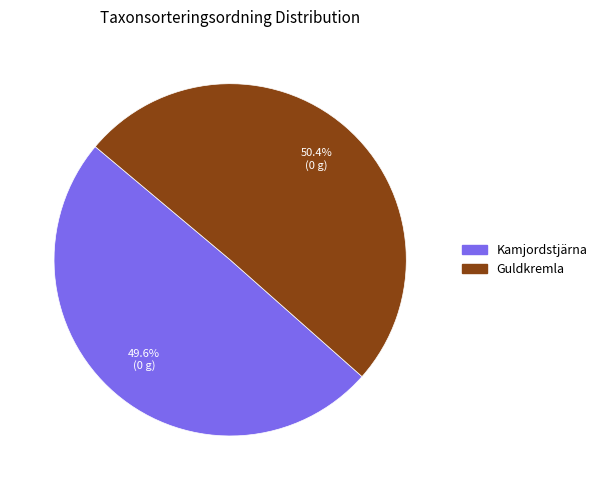

Count the number of slices in the pie.

2